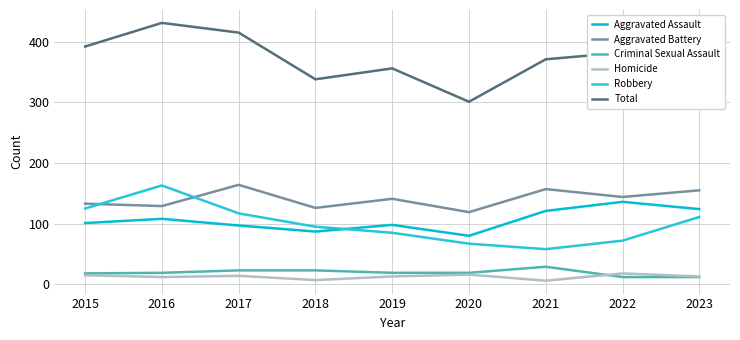

At which category is the sum across all series the highest?

2016